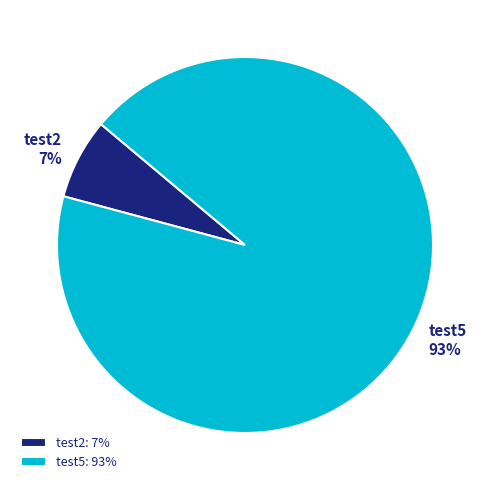

True or false: test5 accounts for 93% of the total.

True